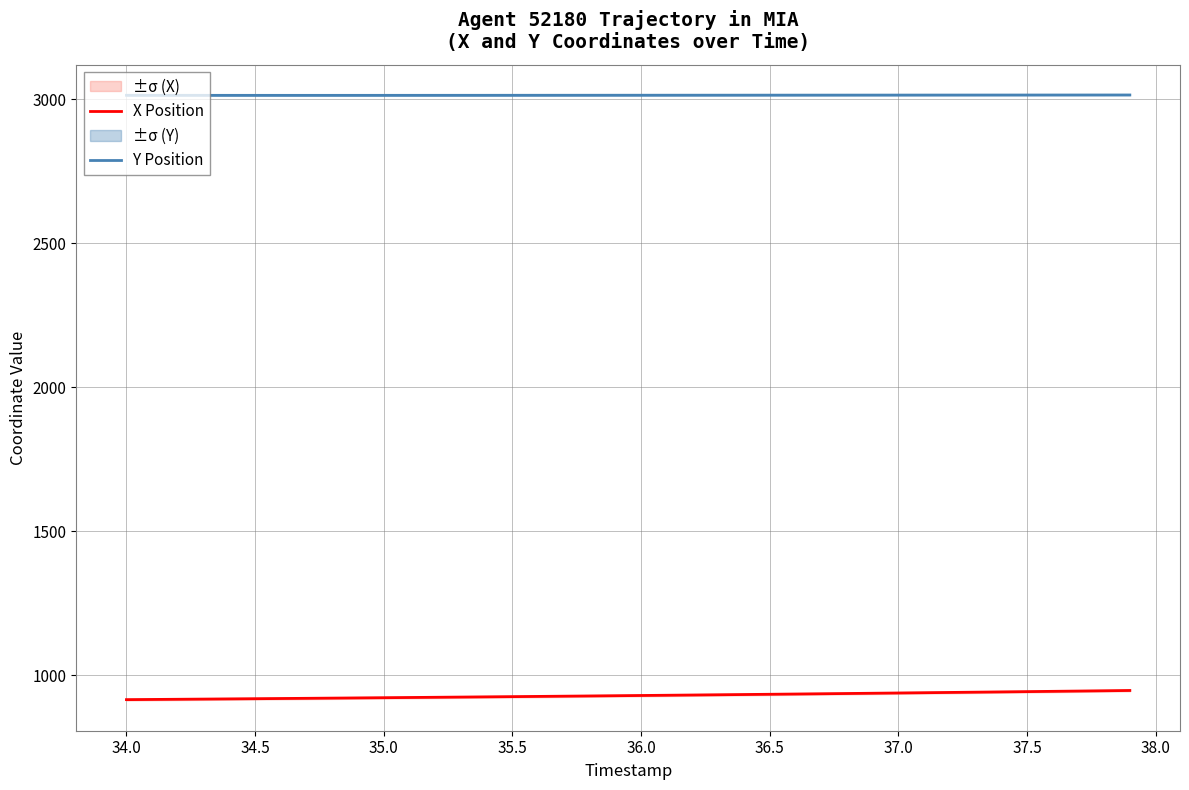

True or false: X Position has more than 1 interior local peaks.

False